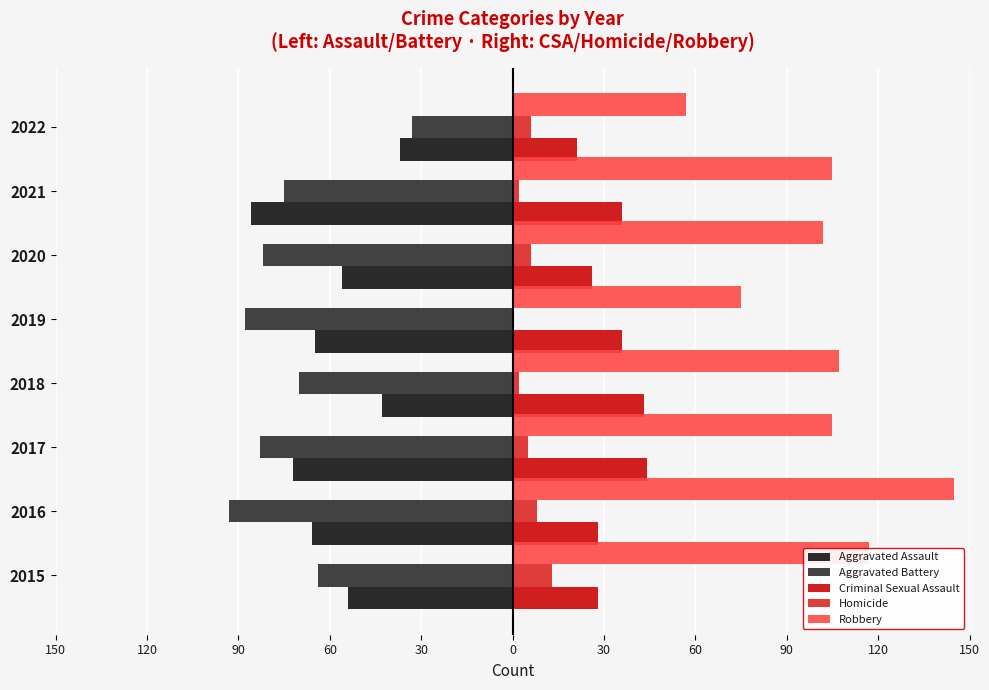

What are all the series names shown in the legend?

Aggravated Assault, Aggravated Battery, Criminal Sexual Assault, Homicide, Robbery